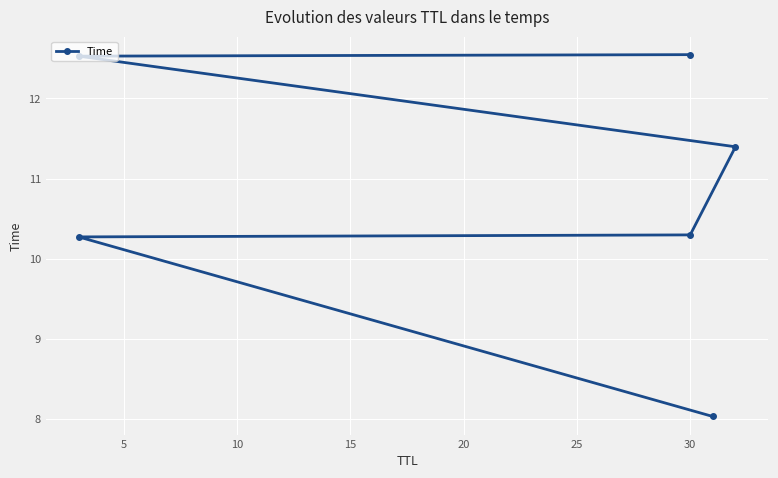

Does the chart display data point markers on the line(s)?

Yes